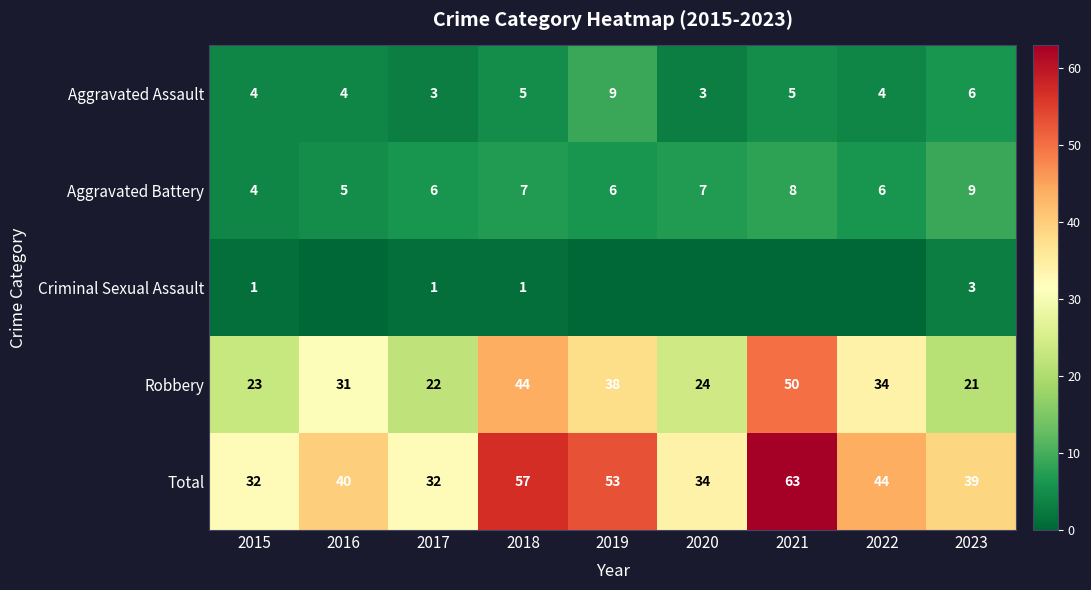

Which has a higher value, 2021 or 2023?

2023